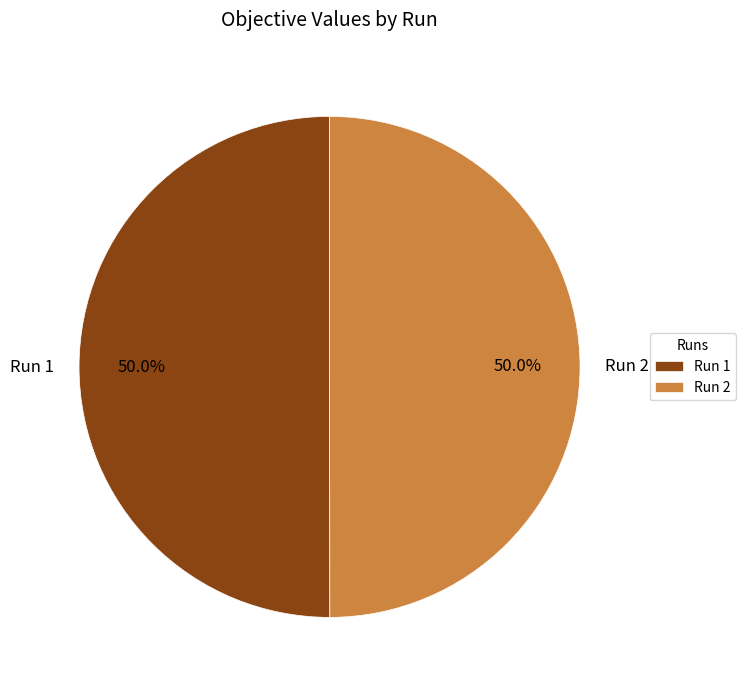

How much of the chart is everything except Run 1?

50.0%